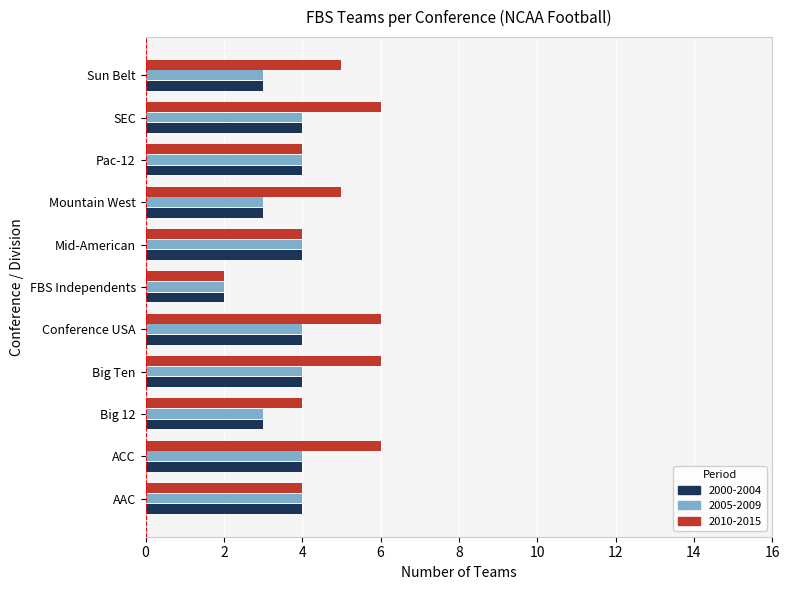

True or false: 2005-2009 has a value of 4 at SEC.

True